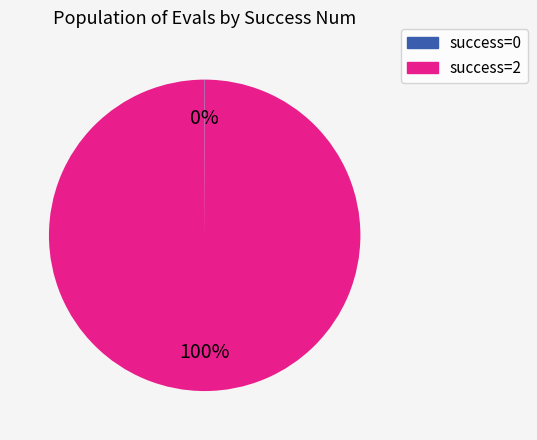

To the nearest percent, what portion does success=2 represent?

100%